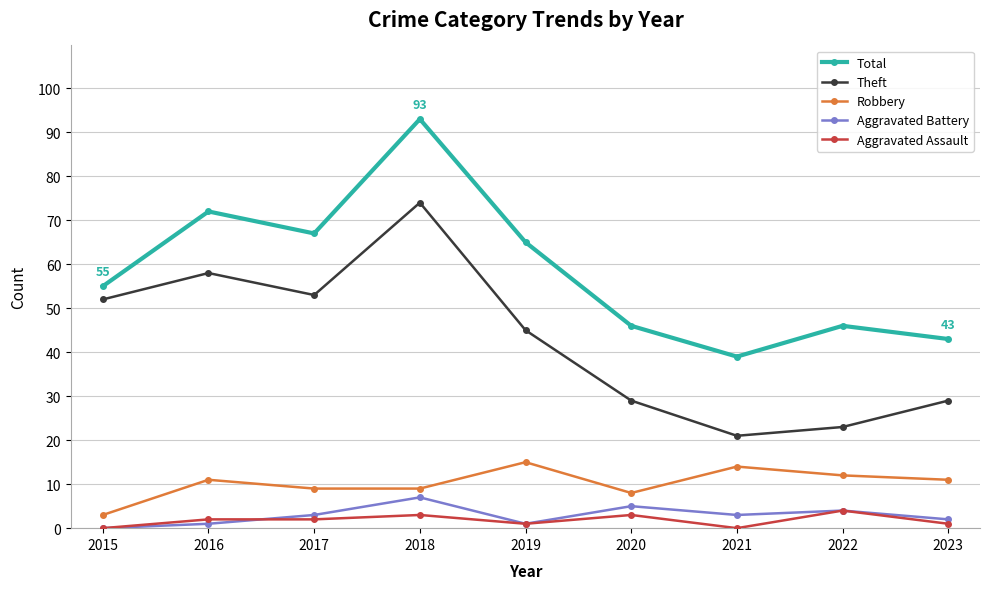

What are all the series names shown in the legend?

Total, Theft, Robbery, Aggravated Battery, Aggravated Assault